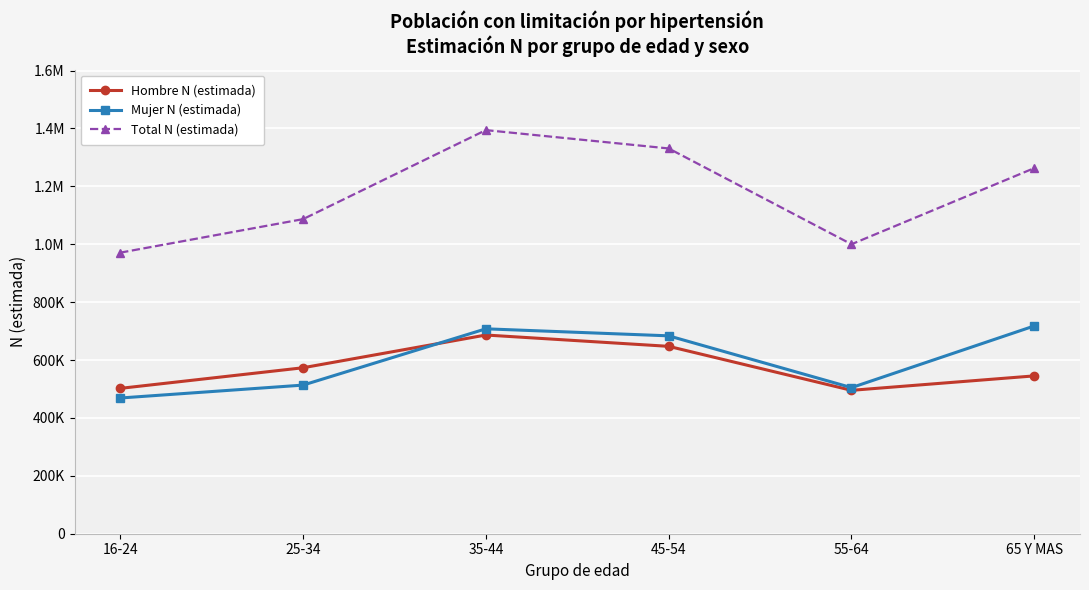

What is the total value across all series at 65 Y MAS?

2525844